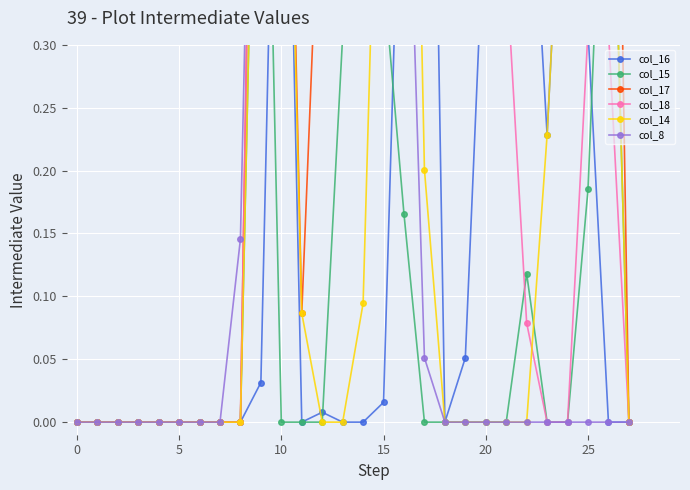

The col_14 series shows -0.4 at 25. True or false?

False